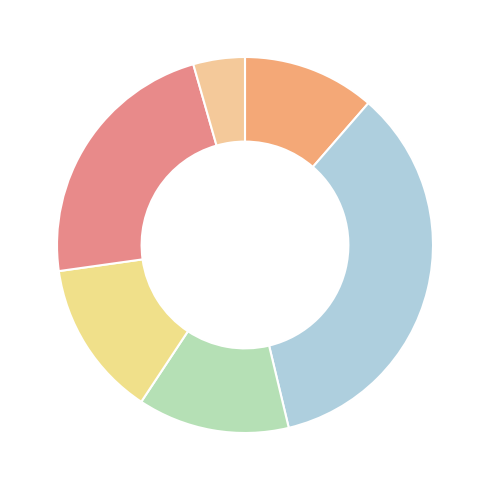

Count the number of slices in the pie.

6